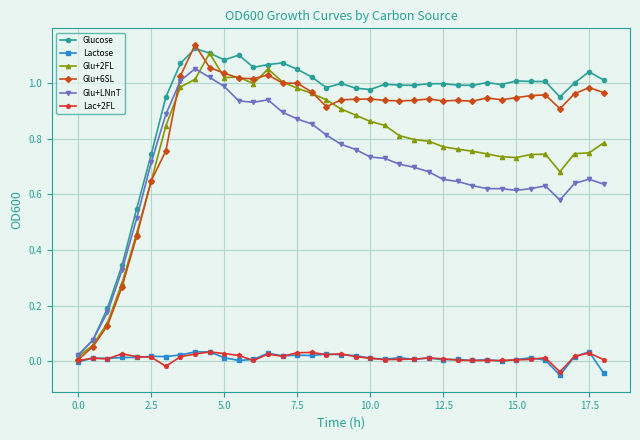

True or false: Glu+6SL has more than 1 interior local peaks.

True